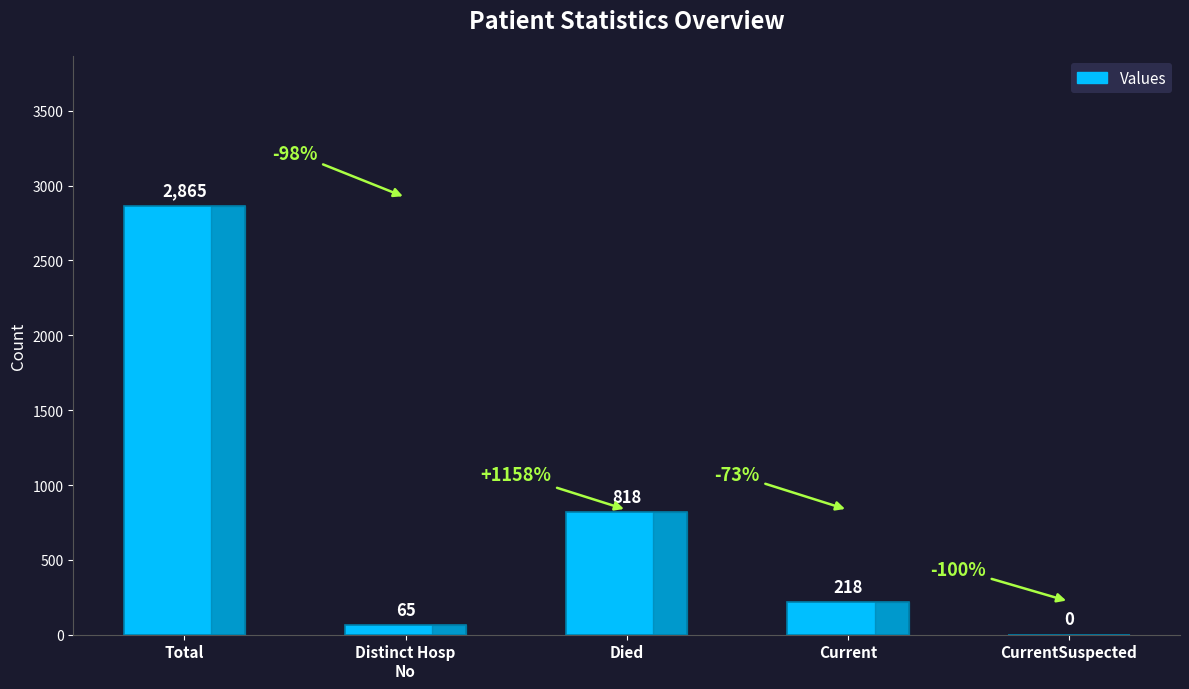

Count the number of data series in this chart.

1